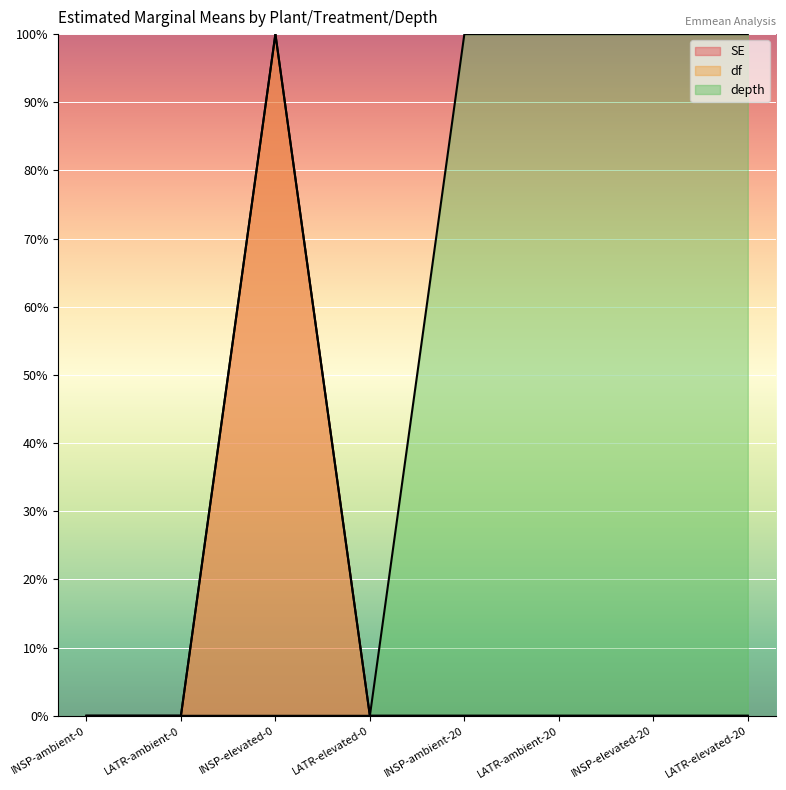

Which category has the highest value in the df series?

INSP-elevated-0